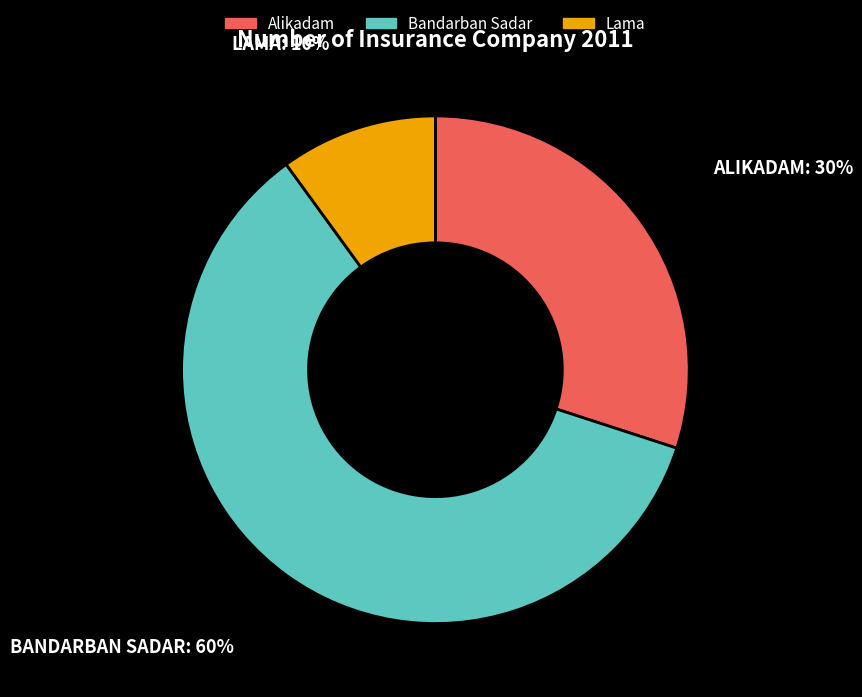

Which category has the biggest portion of the pie?

Bandarban Sadar